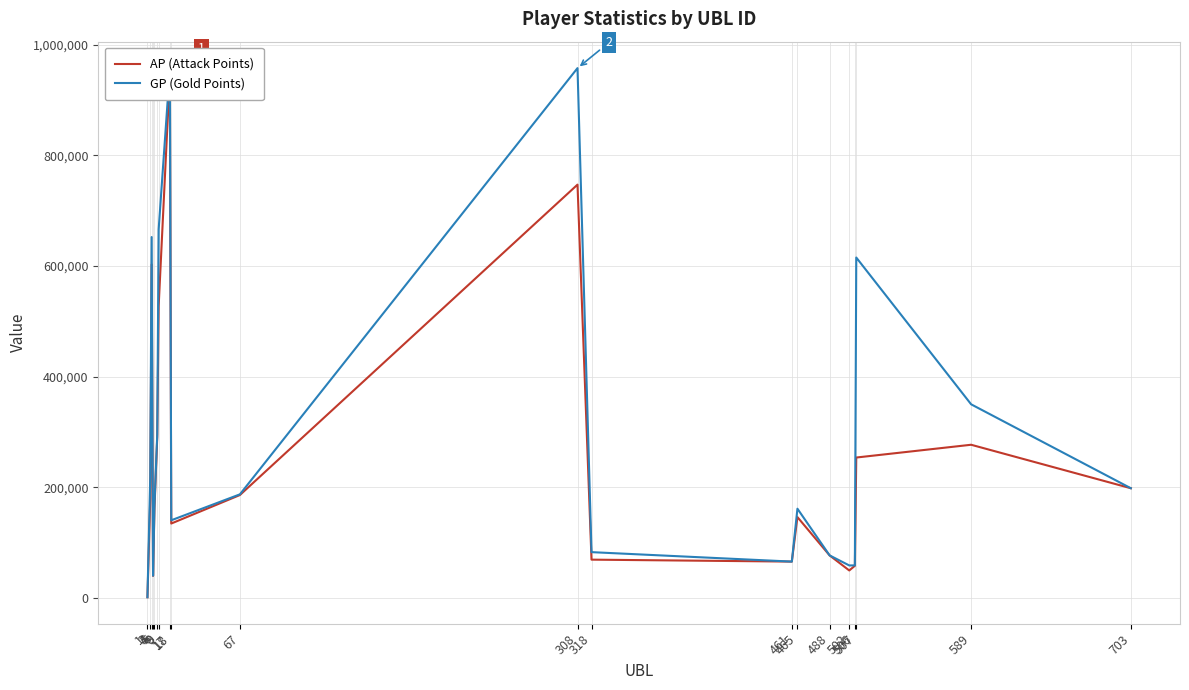

At which category does the chart reach its minimum across all series?

1